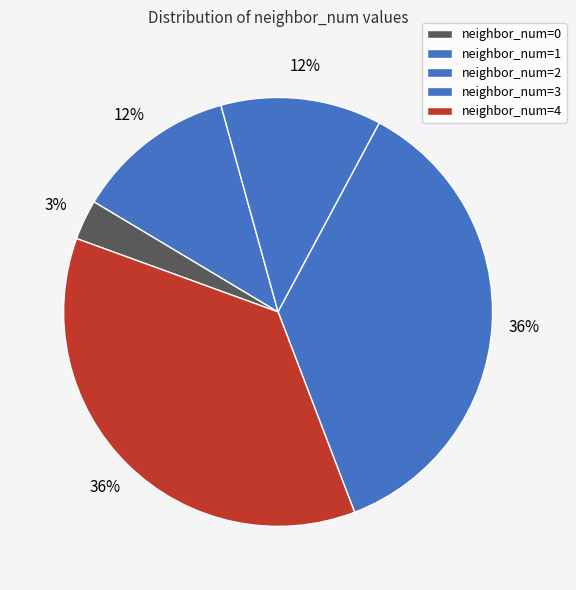

Which category has the biggest portion of the pie?

neighbor_num=4